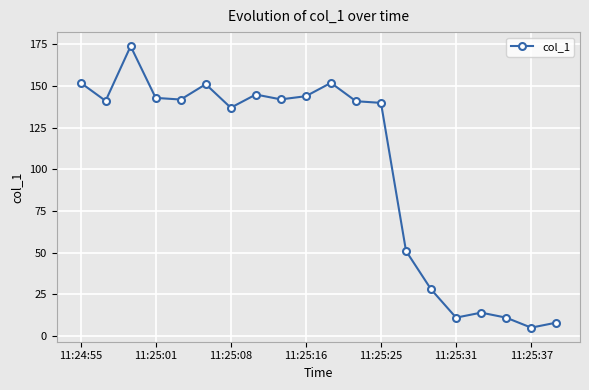

True or false: there are more than 1 points higher than both neighbors.

True